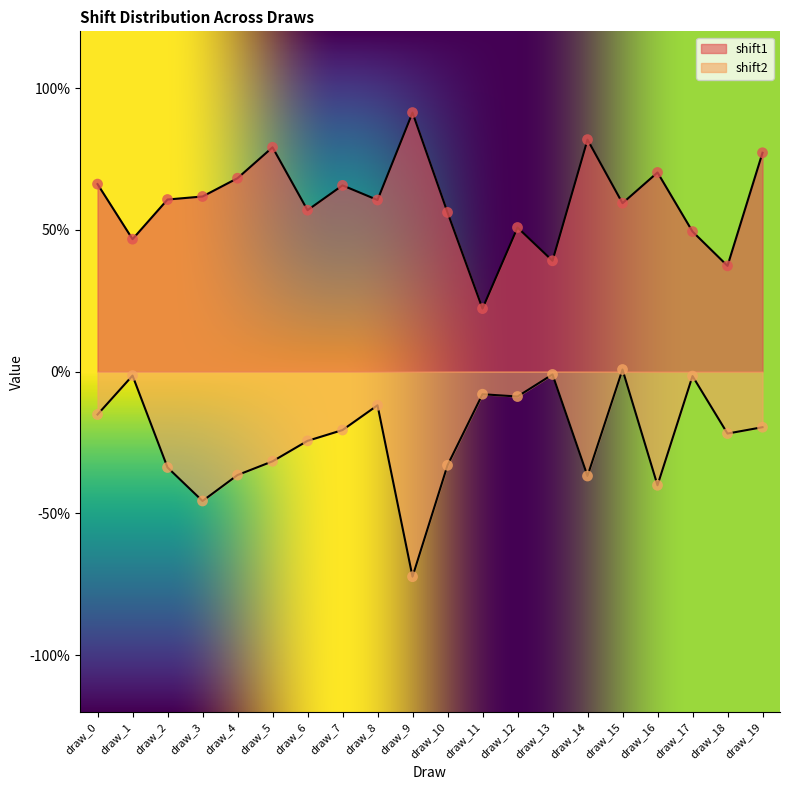

Which series has the largest total across all categories?

shift1